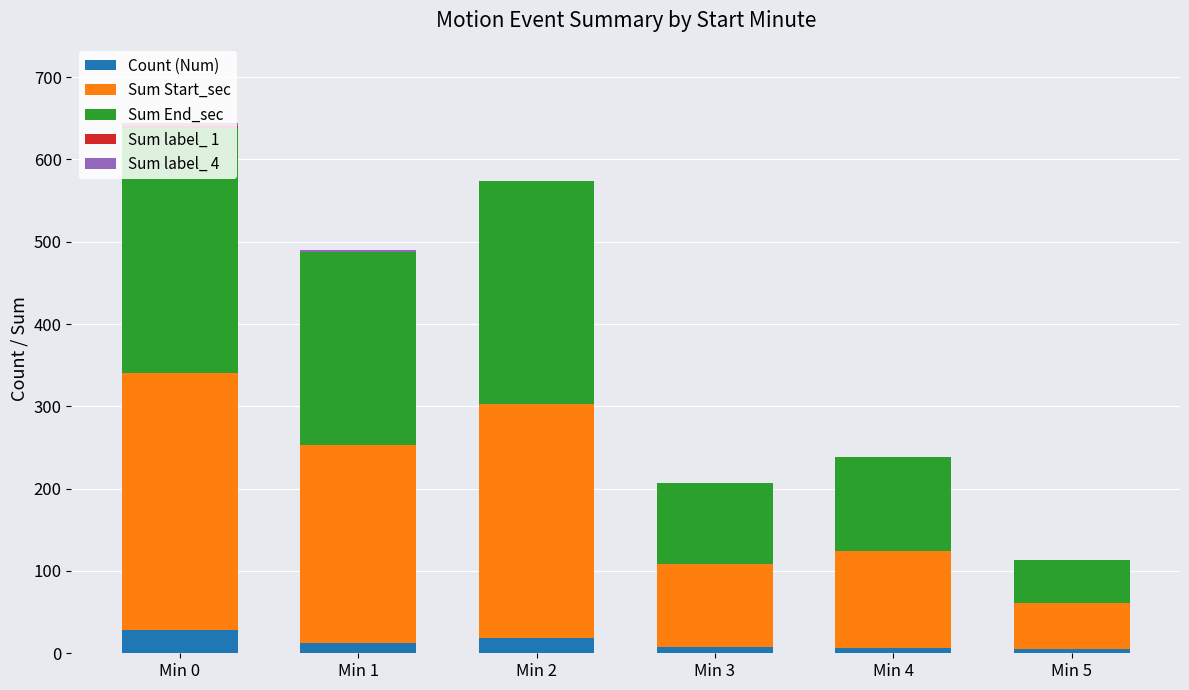

Count the number of data series in this chart.

5